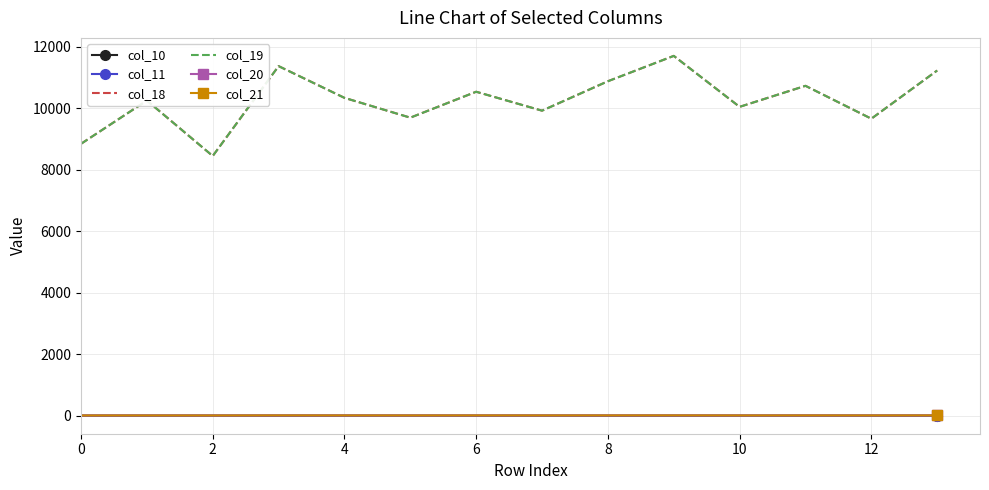

What are all the series names shown in the legend?

col_10, col_11, col_18, col_19, col_20, col_21